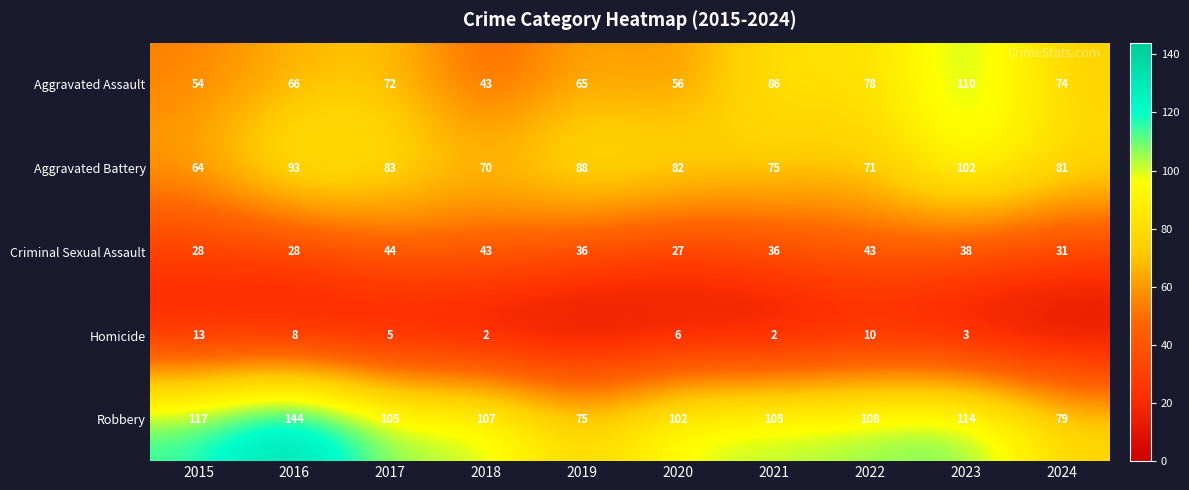

What is the total value across all series at 2016?

339